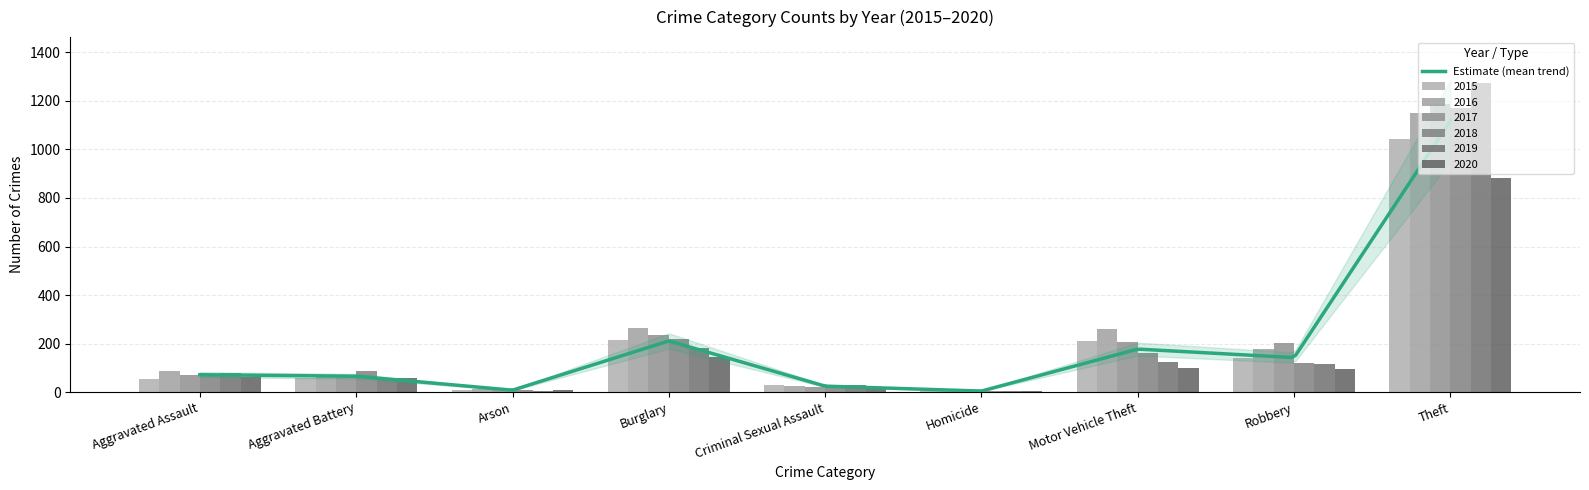

At which label does 2015 first exceed 60?

Burglary